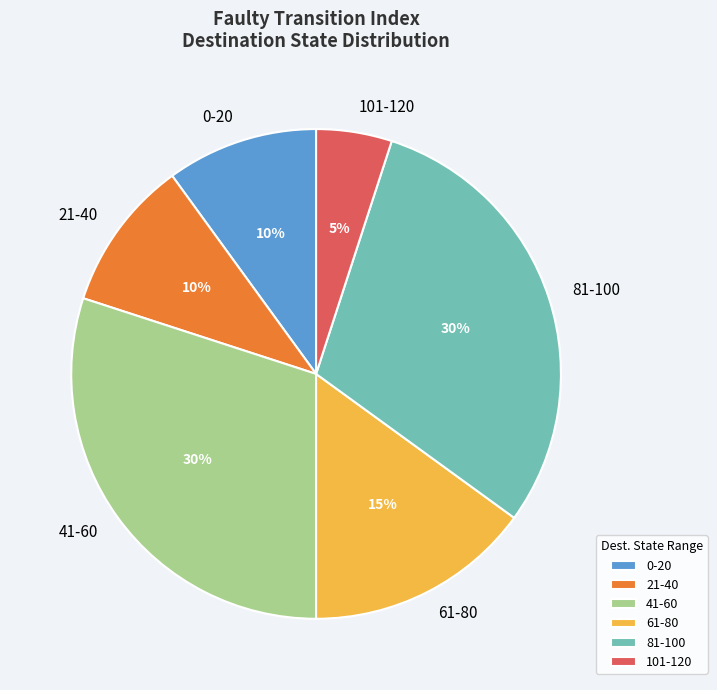

To the nearest percent, what is the combined percentage of 101-120 and 0-20?

15%